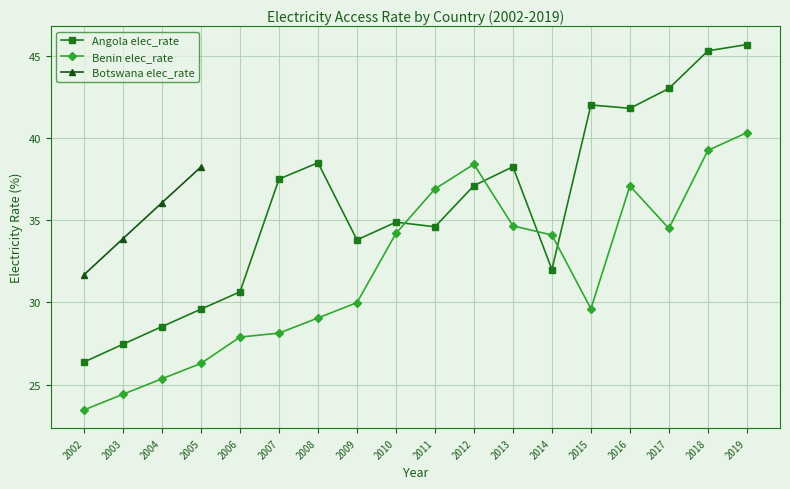

How many times do Angola elec_rate and Benin elec_rate cross each other?

4